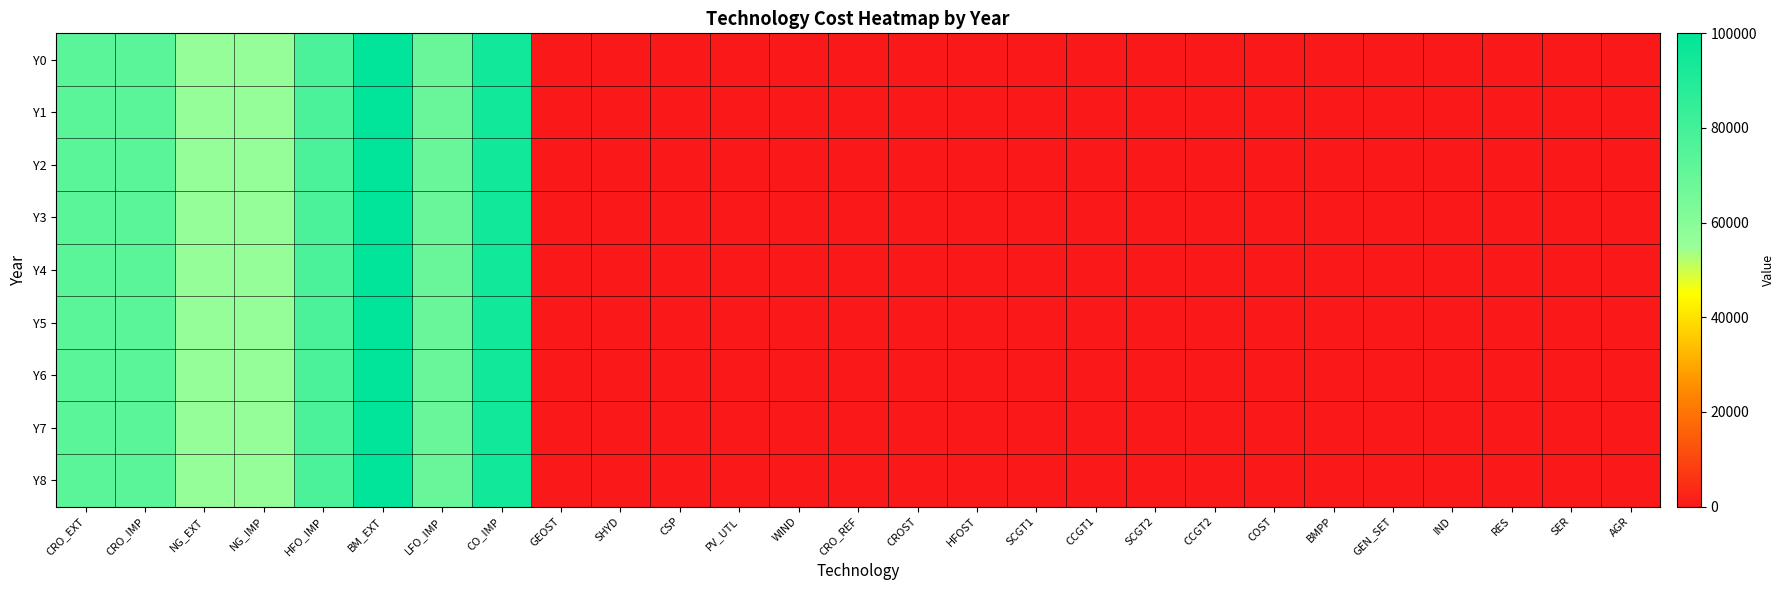

Reading right to left, extract all data points from this chart.

Y0: AGR=0	SER=0	RES=0	IND=0	GEN_SET=0	BMPP=0	COST=0	CCGT2=0	SCGT2=0	CCGT1=0	SCGT1=0	HFOST=0	CROST=0	CRO_REF=0	WIND=0	PV_UTL=0	CSP=0	SHYD=0	GEOST=0	CO_IMP=94600	LFO_IMP=69300	BM_EXT=100000	HFO_IMP=77400	NG_IMP=56100	NG_EXT=56100	CRO_IMP=73300	CRO_EXT=73300
Y1: AGR=0	SER=0	RES=0	IND=0	GEN_SET=0	BMPP=0	COST=0	CCGT2=0	SCGT2=0	CCGT1=0	SCGT1=0	HFOST=0	CROST=0	CRO_REF=0	WIND=0	PV_UTL=0	CSP=0	SHYD=0	GEOST=0	CO_IMP=94600	LFO_IMP=69300	BM_EXT=100000	HFO_IMP=77400	NG_IMP=56100	NG_EXT=56100	CRO_IMP=73300	CRO_EXT=73300
Y2: AGR=0	SER=0	RES=0	IND=0	GEN_SET=0	BMPP=0	COST=0	CCGT2=0	SCGT2=0	CCGT1=0	SCGT1=0	HFOST=0	CROST=0	CRO_REF=0	WIND=0	PV_UTL=0	CSP=0	SHYD=0	GEOST=0	CO_IMP=94600	LFO_IMP=69300	BM_EXT=100000	HFO_IMP=77400	NG_IMP=56100	NG_EXT=56100	CRO_IMP=73300	CRO_EXT=73300
Y3: AGR=0	SER=0	RES=0	IND=0	GEN_SET=0	BMPP=0	COST=0	CCGT2=0	SCGT2=0	CCGT1=0	SCGT1=0	HFOST=0	CROST=0	CRO_REF=0	WIND=0	PV_UTL=0	CSP=0	SHYD=0	GEOST=0	CO_IMP=94600	LFO_IMP=69300	BM_EXT=100000	HFO_IMP=77400	NG_IMP=56100	NG_EXT=56100	CRO_IMP=73300	CRO_EXT=73300
Y4: AGR=0	SER=0	RES=0	IND=0	GEN_SET=0	BMPP=0	COST=0	CCGT2=0	SCGT2=0	CCGT1=0	SCGT1=0	HFOST=0	CROST=0	CRO_REF=0	WIND=0	PV_UTL=0	CSP=0	SHYD=0	GEOST=0	CO_IMP=94600	LFO_IMP=69300	BM_EXT=100000	HFO_IMP=77400	NG_IMP=56100	NG_EXT=56100	CRO_IMP=73300	CRO_EXT=73300
Y5: AGR=0	SER=0	RES=0	IND=0	GEN_SET=0	BMPP=0	COST=0	CCGT2=0	SCGT2=0	CCGT1=0	SCGT1=0	HFOST=0	CROST=0	CRO_REF=0	WIND=0	PV_UTL=0	CSP=0	SHYD=0	GEOST=0	CO_IMP=94600	LFO_IMP=69300	BM_EXT=100000	HFO_IMP=77400	NG_IMP=56100	NG_EXT=56100	CRO_IMP=73300	CRO_EXT=73300
Y6: AGR=0	SER=0	RES=0	IND=0	GEN_SET=0	BMPP=0	COST=0	CCGT2=0	SCGT2=0	CCGT1=0	SCGT1=0	HFOST=0	CROST=0	CRO_REF=0	WIND=0	PV_UTL=0	CSP=0	SHYD=0	GEOST=0	CO_IMP=94600	LFO_IMP=69300	BM_EXT=100000	HFO_IMP=77400	NG_IMP=56100	NG_EXT=56100	CRO_IMP=73300	CRO_EXT=73300
Y7: AGR=0	SER=0	RES=0	IND=0	GEN_SET=0	BMPP=0	COST=0	CCGT2=0	SCGT2=0	CCGT1=0	SCGT1=0	HFOST=0	CROST=0	CRO_REF=0	WIND=0	PV_UTL=0	CSP=0	SHYD=0	GEOST=0	CO_IMP=94600	LFO_IMP=69300	BM_EXT=100000	HFO_IMP=77400	NG_IMP=56100	NG_EXT=56100	CRO_IMP=73300	CRO_EXT=73300
Y8: AGR=0	SER=0	RES=0	IND=0	GEN_SET=0	BMPP=0	COST=0	CCGT2=0	SCGT2=0	CCGT1=0	SCGT1=0	HFOST=0	CROST=0	CRO_REF=0	WIND=0	PV_UTL=0	CSP=0	SHYD=0	GEOST=0	CO_IMP=94600	LFO_IMP=69300	BM_EXT=100000	HFO_IMP=77400	NG_IMP=56100	NG_EXT=56100	CRO_IMP=73300	CRO_EXT=73300